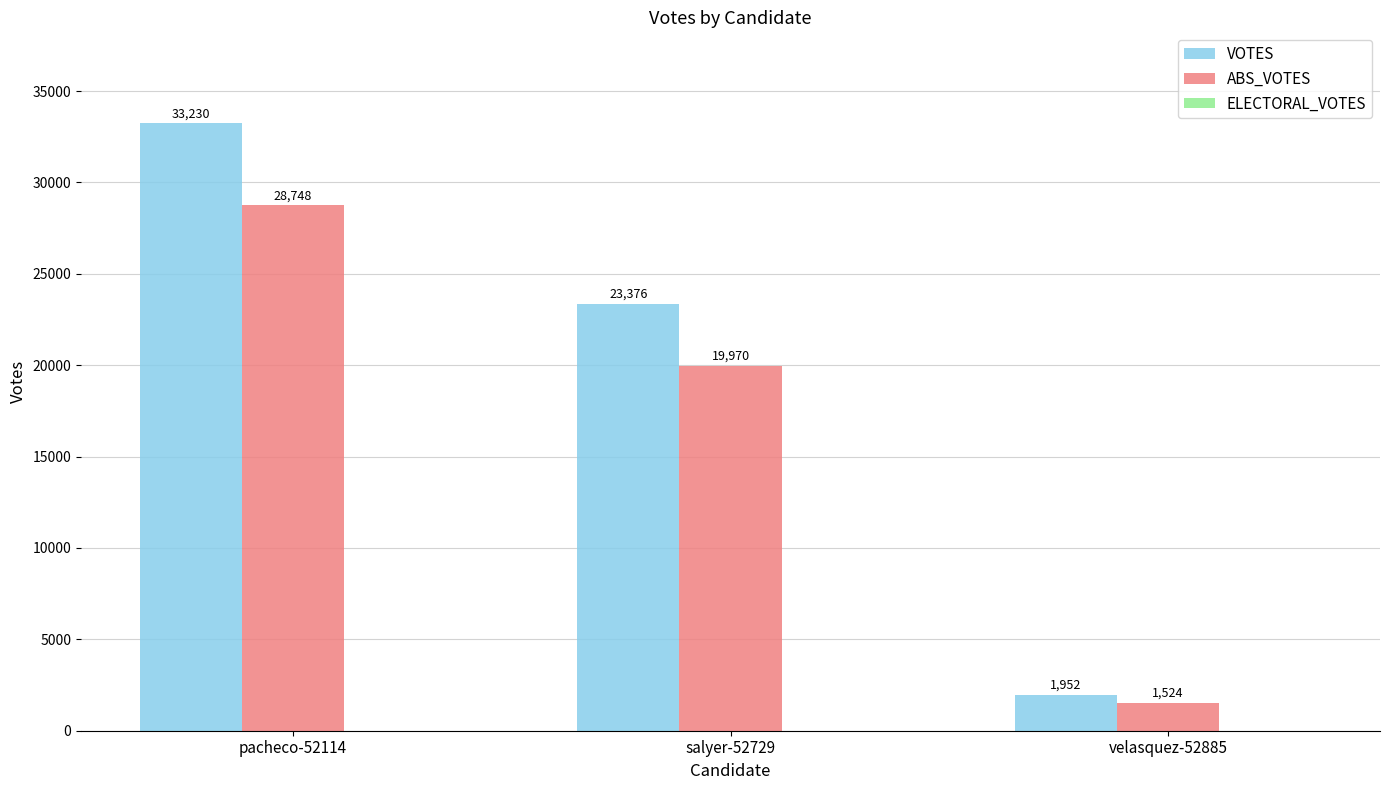

Is the value of ABS_VOTES at velasquez-52885 greater than the value of VOTES at velasquez-52885?

No